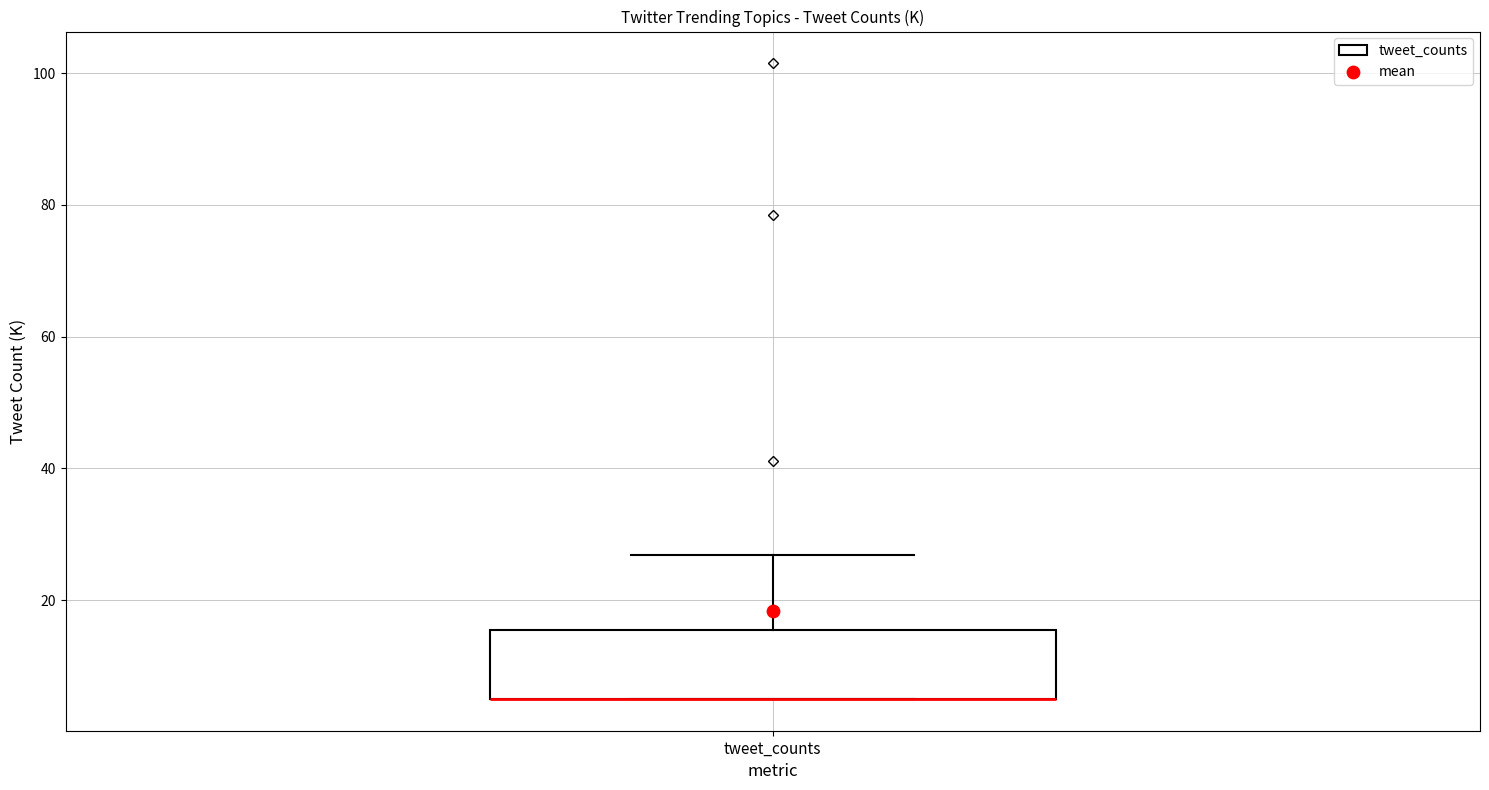

Read this box plot against the y-axis: the position of the median line, the range covered by the box, and the ends of both whiskers. The values are not printed on the chart, so give them approximately, as read against the axis.

median 6 (drawn on the box's lower edge), box 6 to 16, whiskers 6 to 26